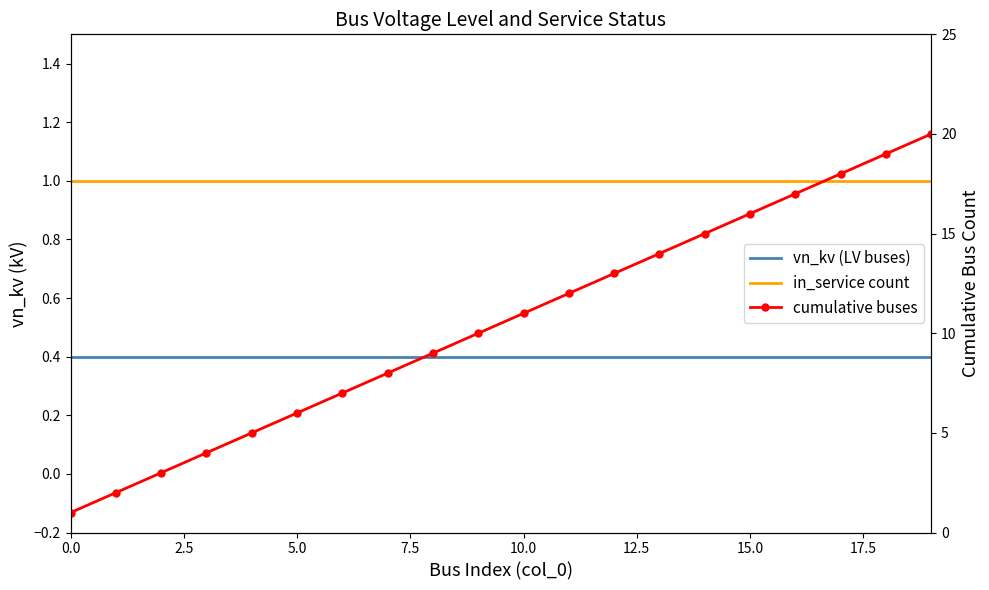

Between 17.5 and 10.0, which is larger?

17.5